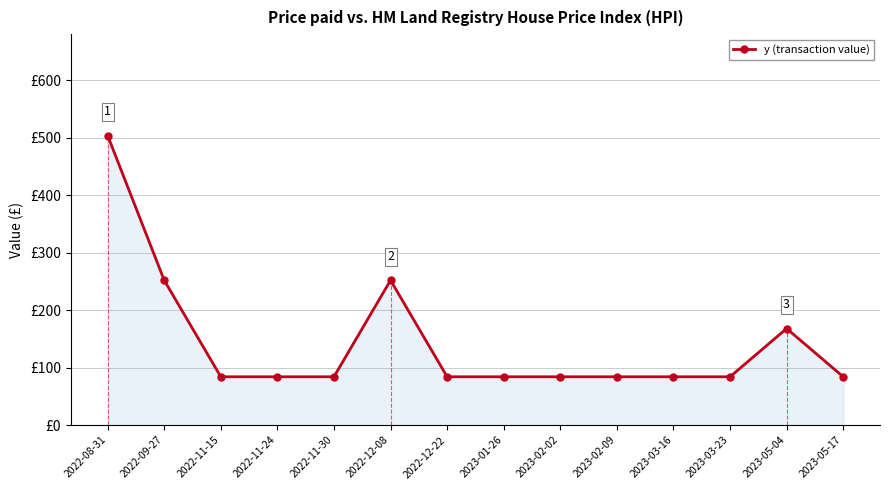

Is this an area chart (filled region under the line)?

Yes